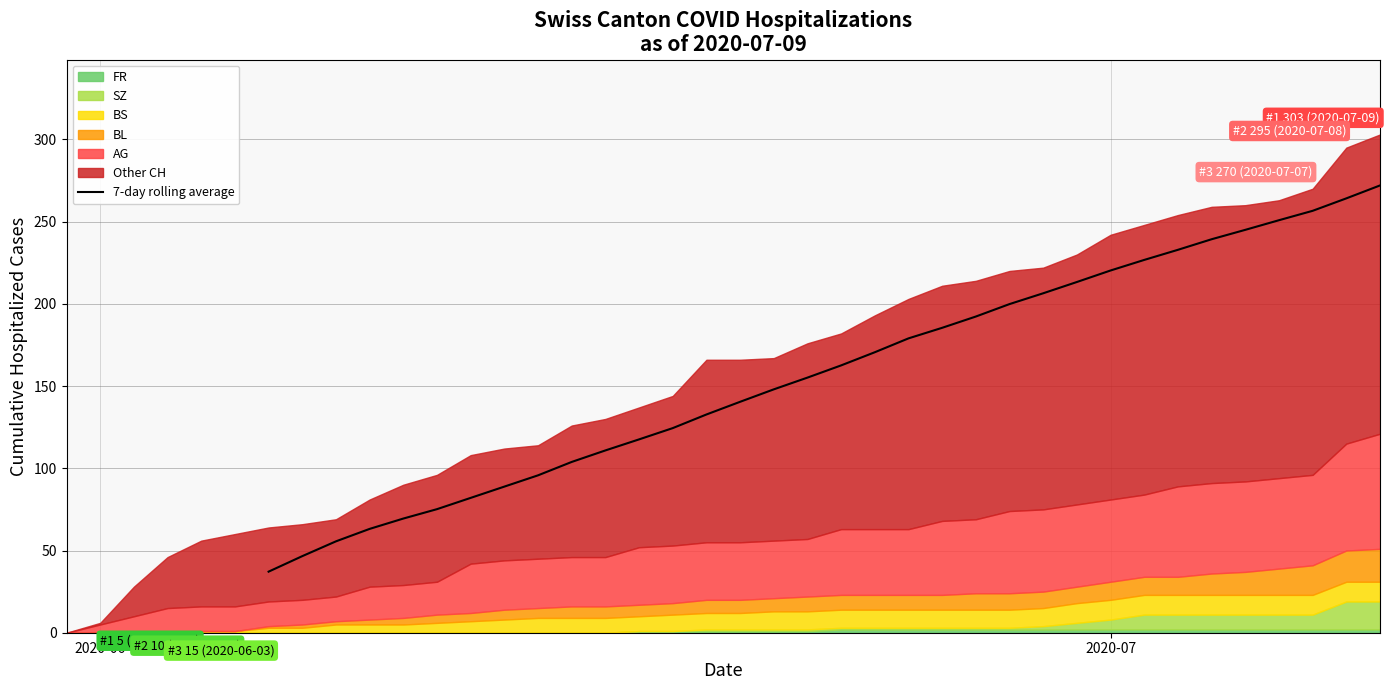

True or false: the data has more than 0 interior local peaks.

False